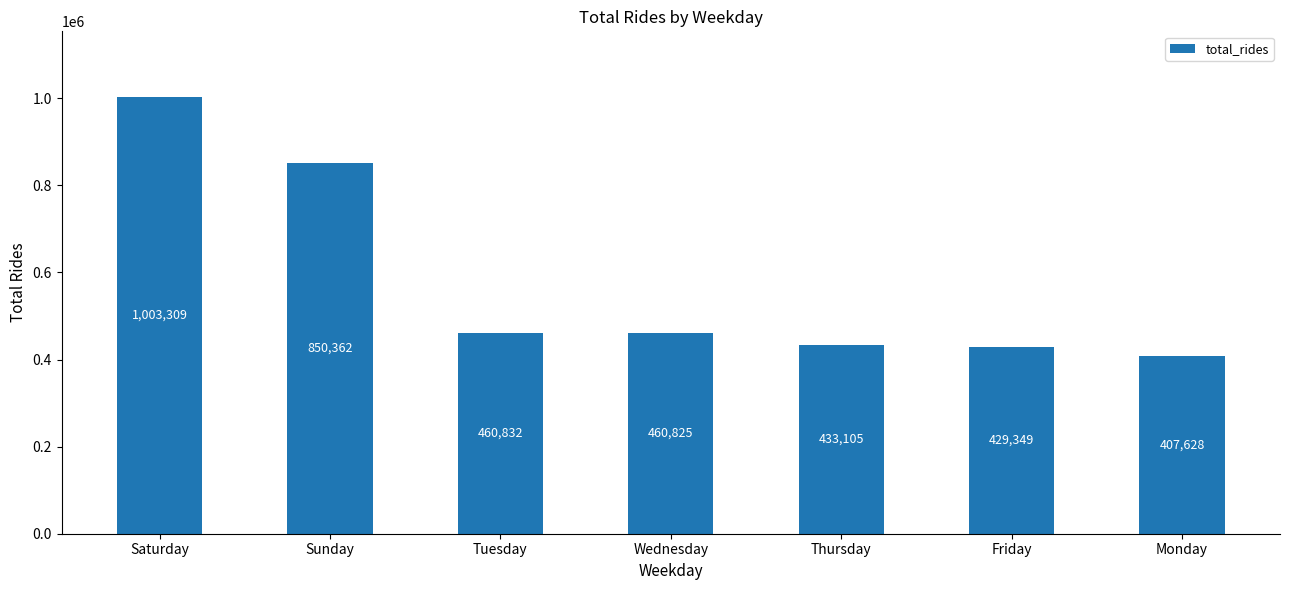

Reading right to left, transcribe all the data shown in this chart.

Monday=407628	Friday=429349	Thursday=433105	Wednesday=460825	Tuesday=460832	Sunday=850362	Saturday=1003309